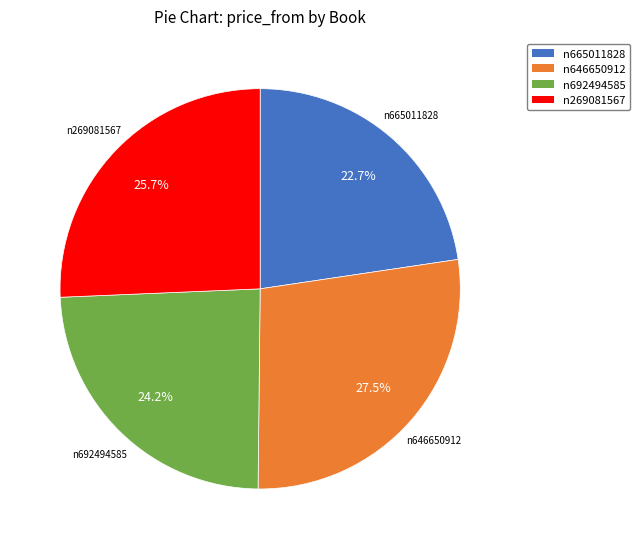

How many slices are in this pie chart?

4